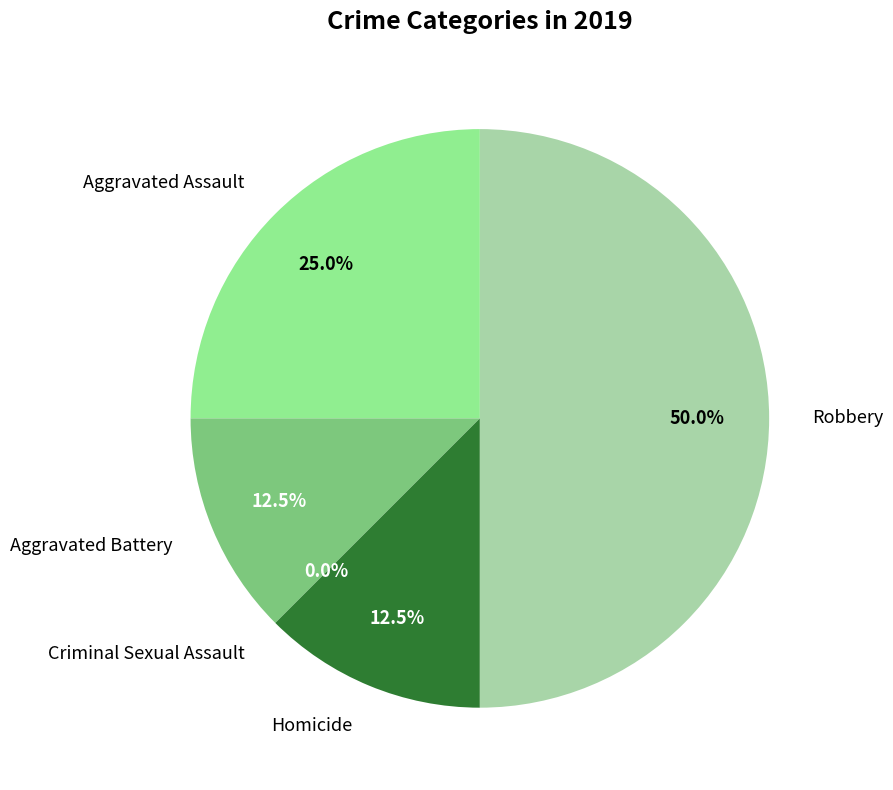

How many slices are in this pie chart?

5